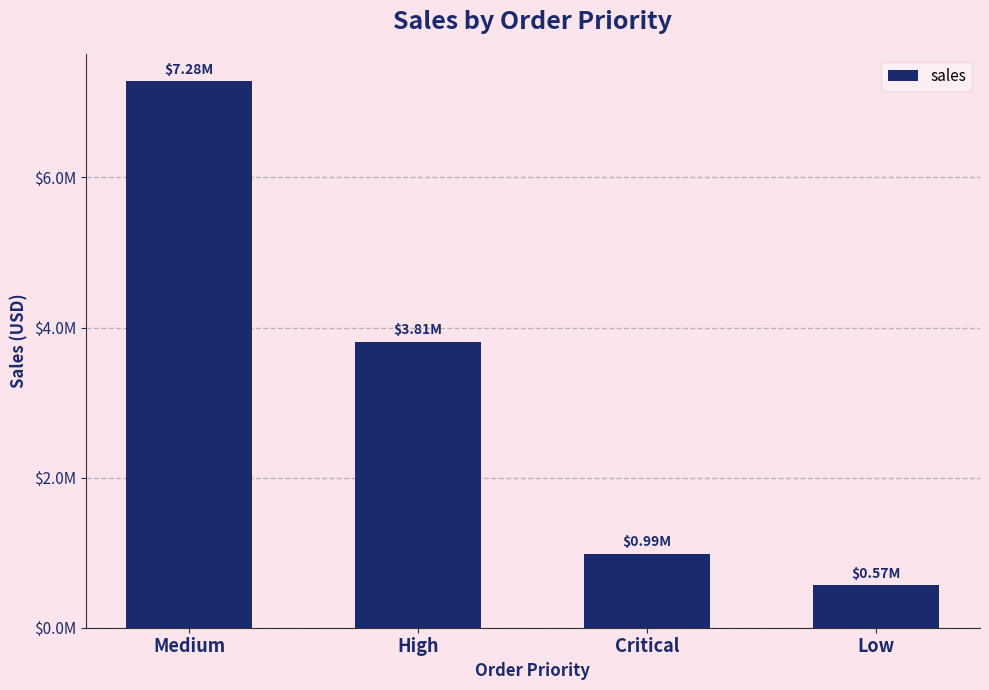

Does the chart contain any negative values?

No